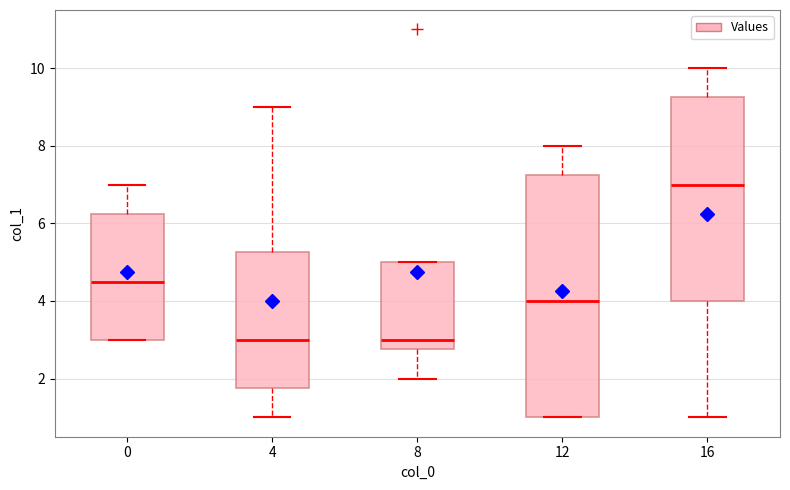

Comparing the boxes themselves (not the whiskers), which one is the tallest?

12